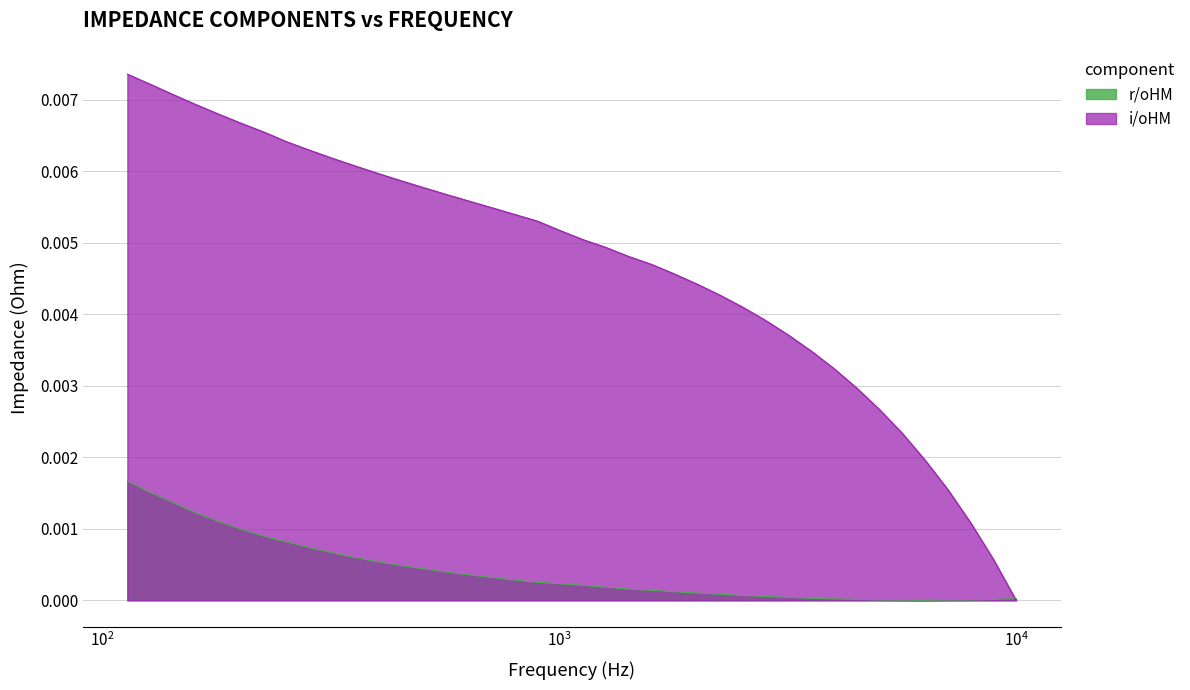

Rank the series by their average value, from lowest to highest.

r/oHM, i/oHM